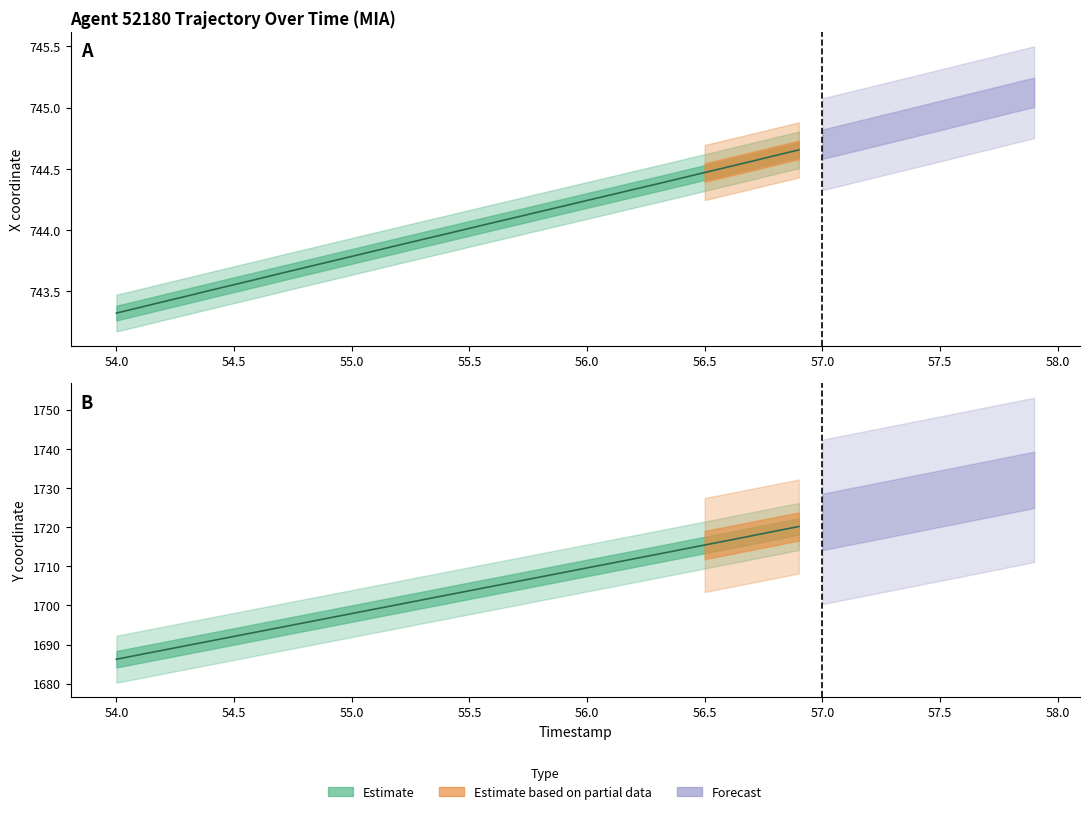

List the series in order of their overall mean, highest first.

Y, X